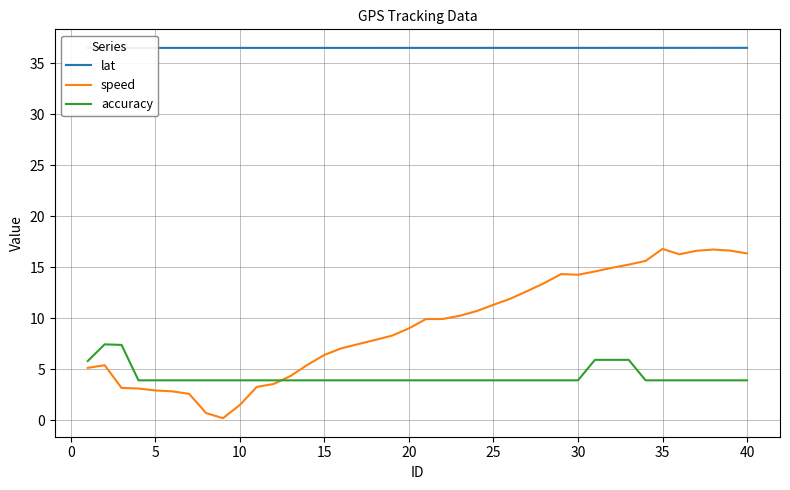

Rank the series by their average value, from highest to lowest.

lat, speed, accuracy